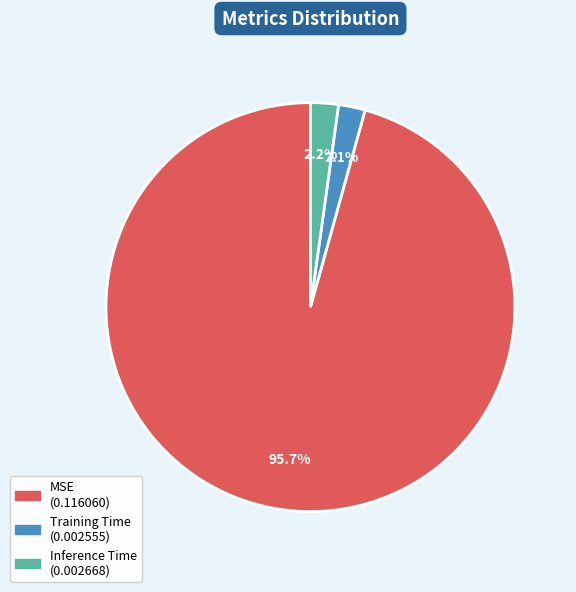

What is the largest slice in the pie chart?

MSE